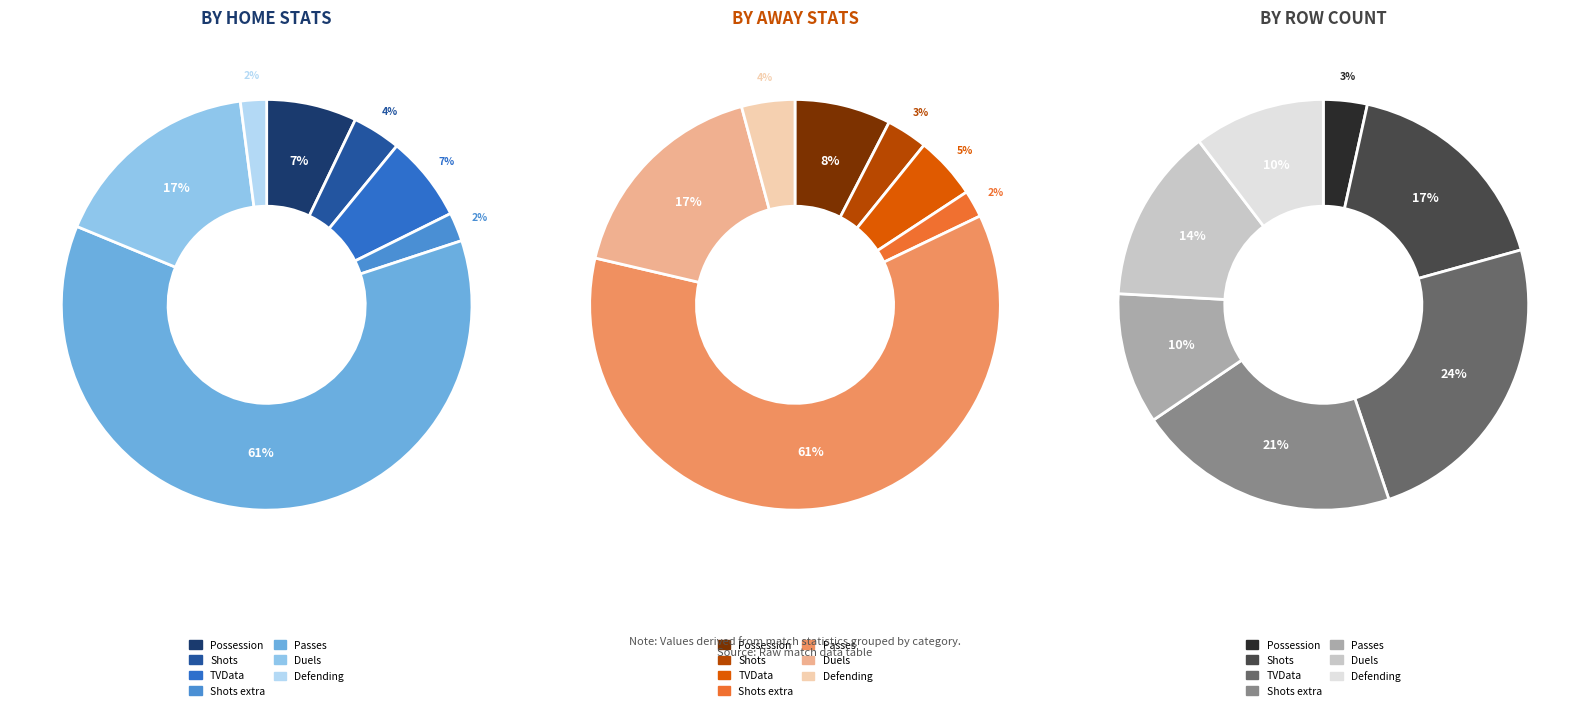

Count the number of slices in the pie.

7